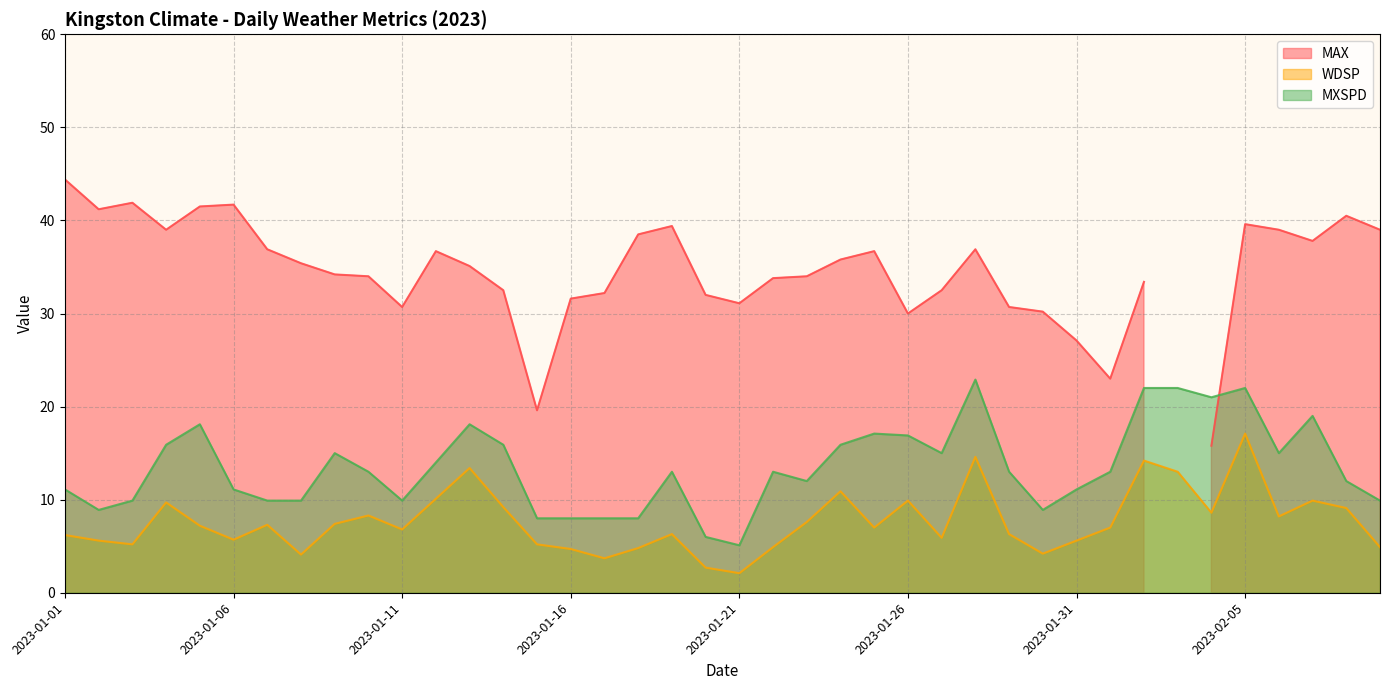

What is the label of the 35th point from the right?

2023-01-06